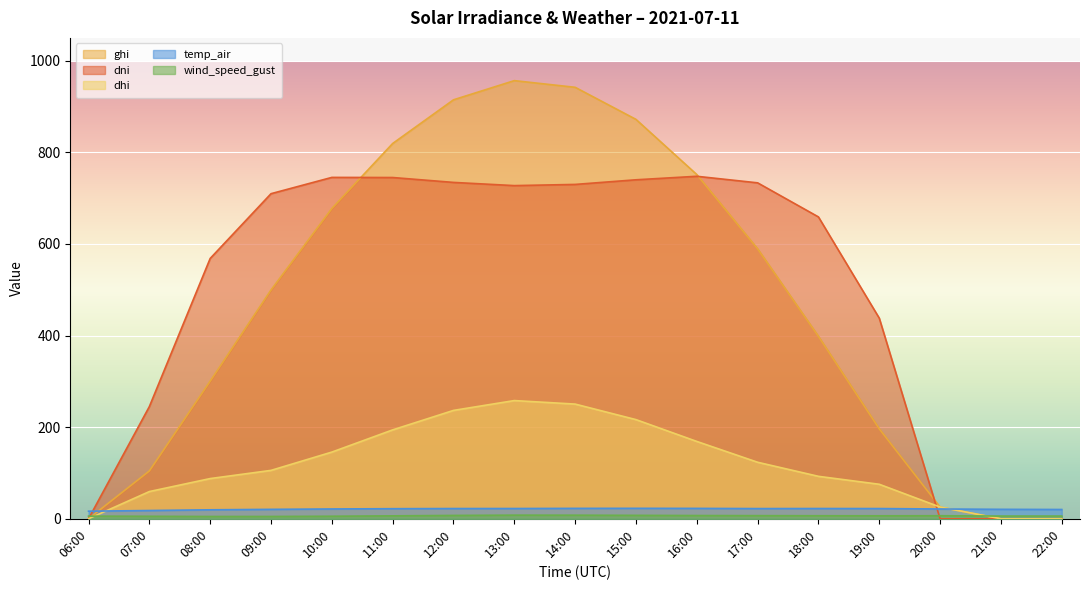

Between 22:00 and 21:00, which is larger?

22:00